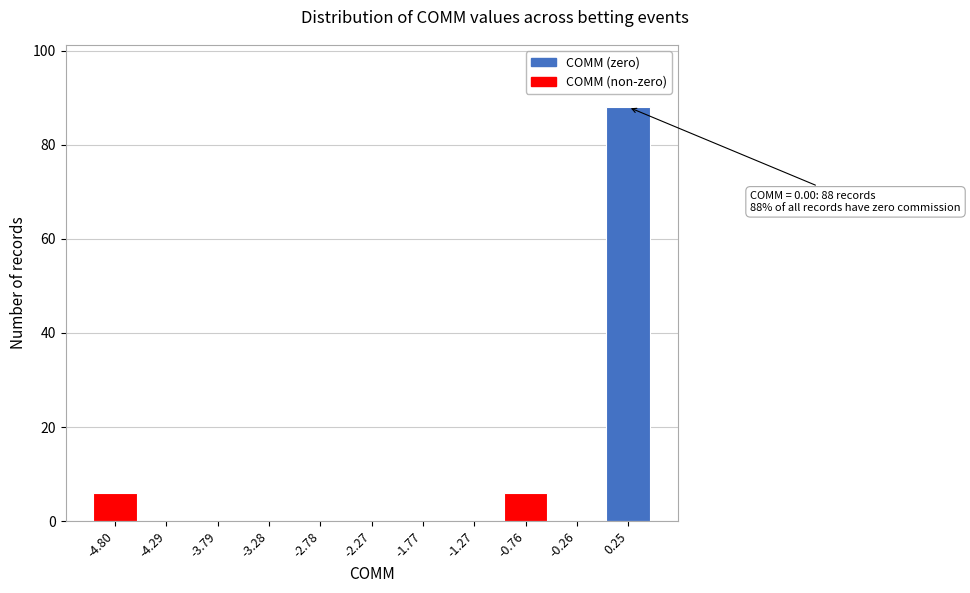

Over which range of the x-axis is the bar tallest?

0.0 to 0.5